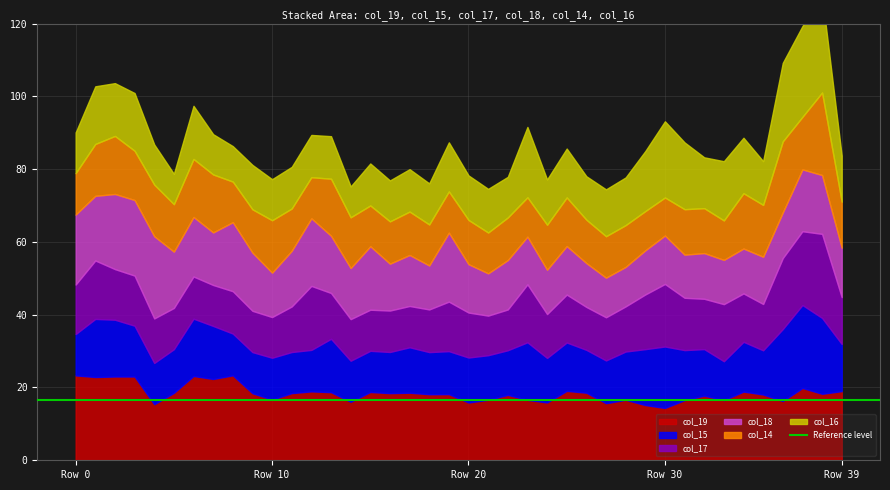

How many interior local valleys does the col_14 series have?

13